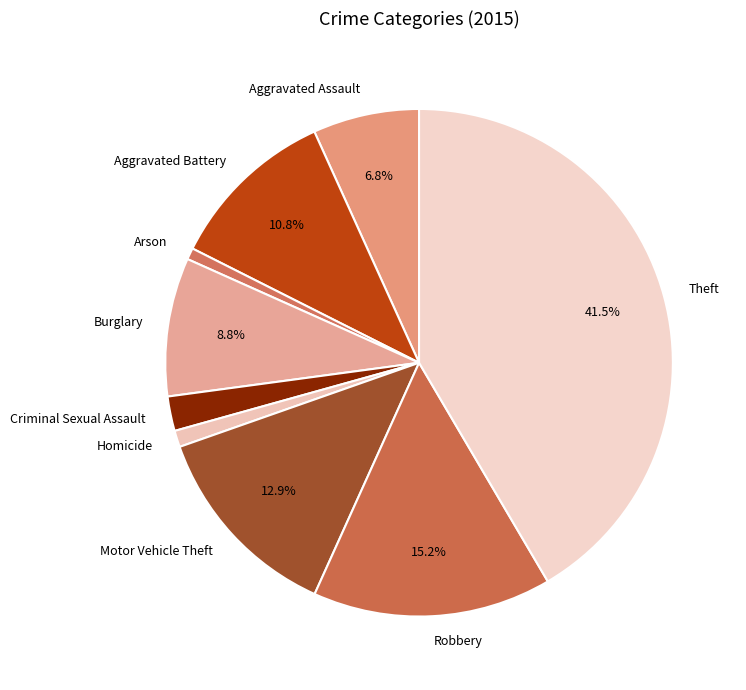

To the nearest percent, what percentage of the pie is Criminal Sexual Assault?

2%